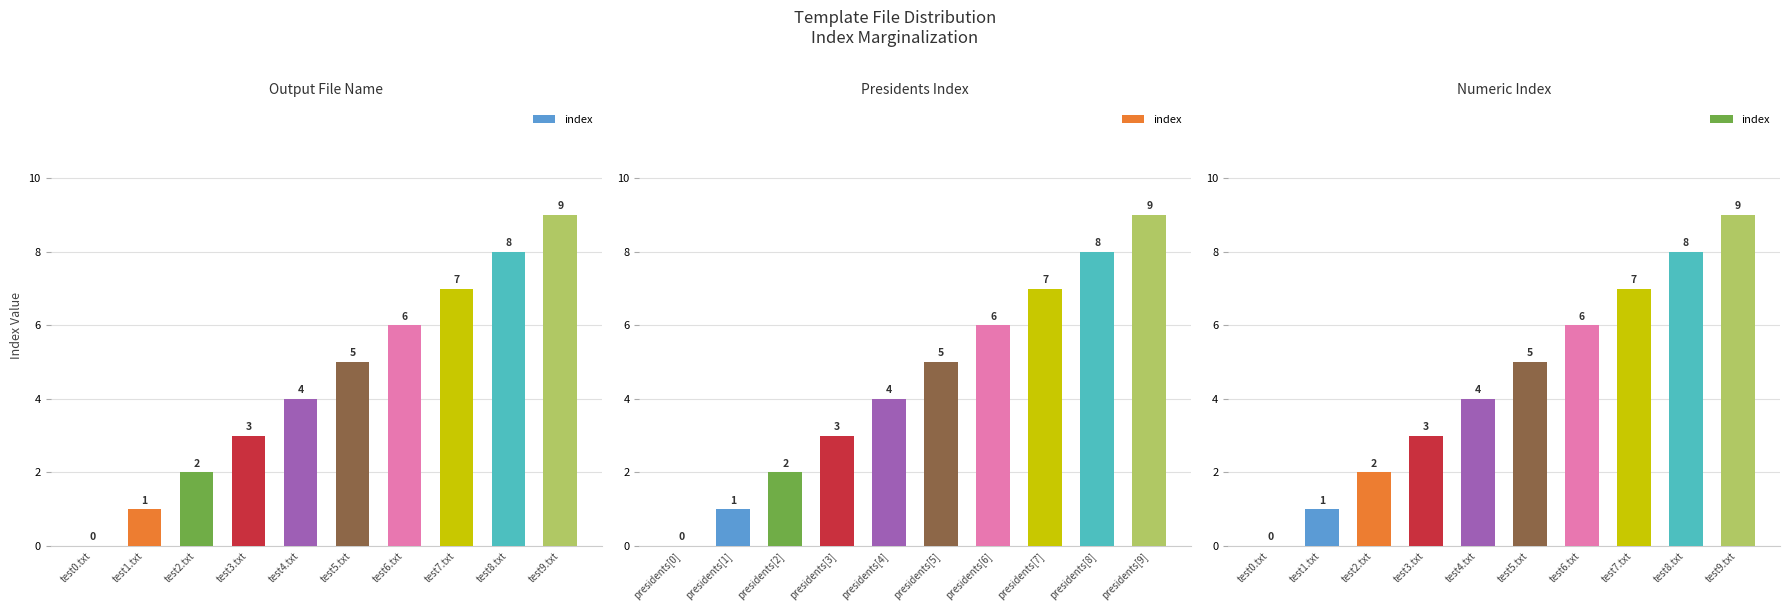

At which category does the chart reach its peak across all series?

test9.txt